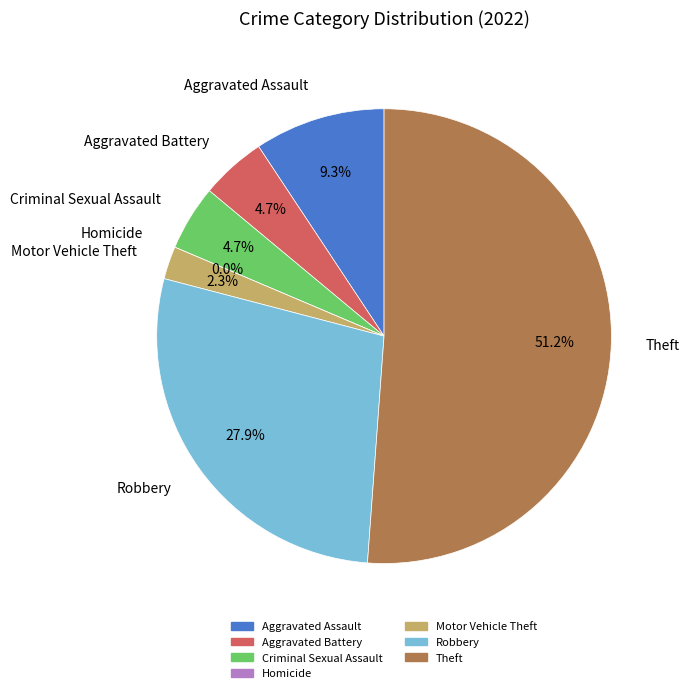

What percentage do Theft and Aggravated Assault together represent?

60.5%